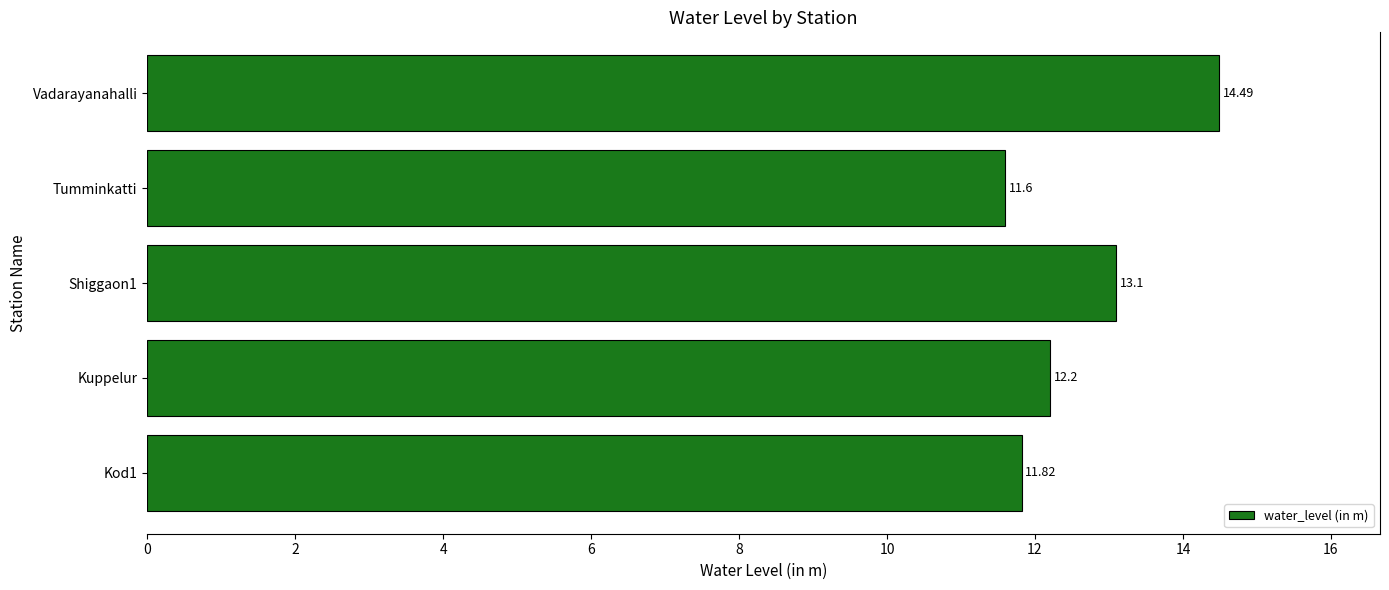

What is the difference between the second highest and minimum values?

1.5